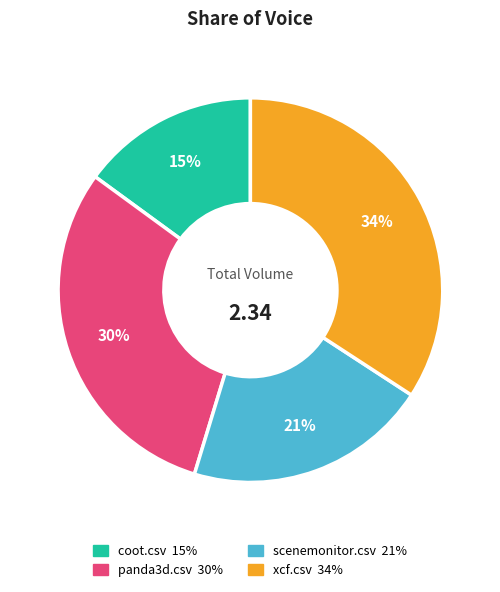

Does any single category account for the majority?

No